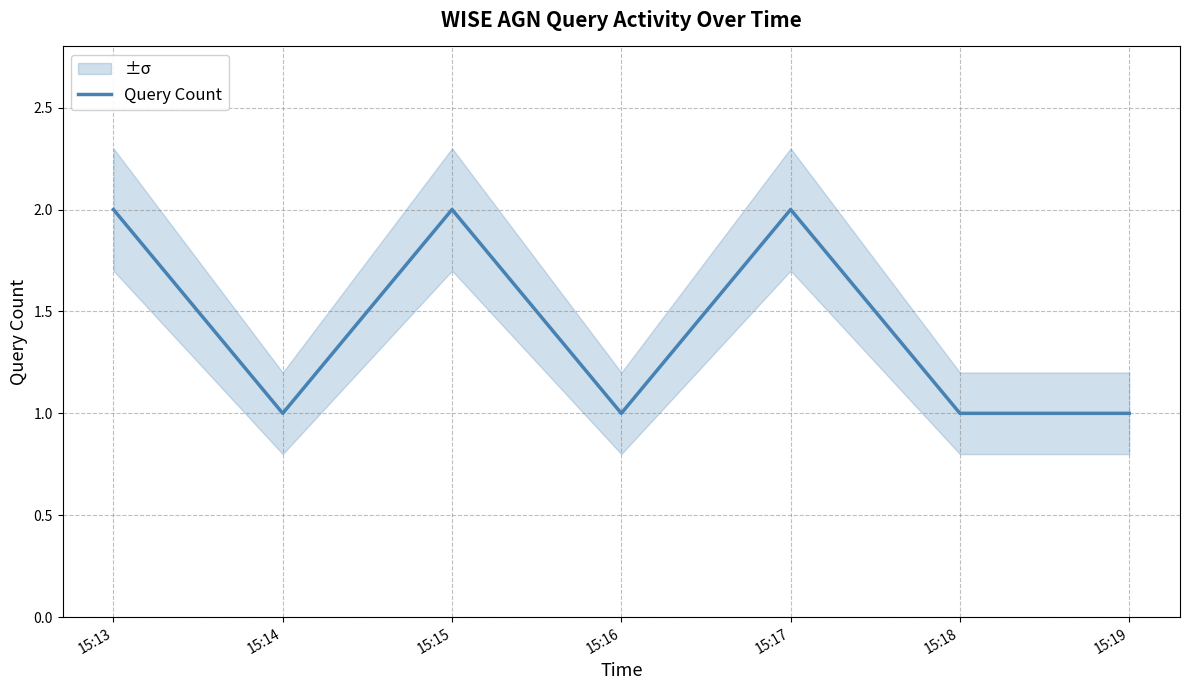

The chart shows a value of 1 at 15:16. True or false?

True